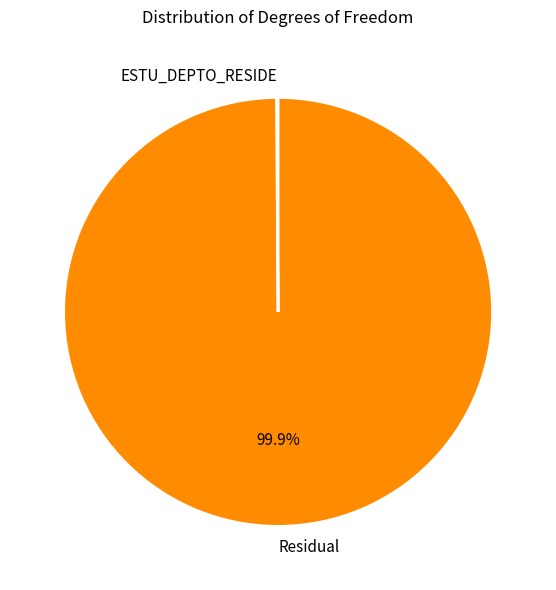

How much of the chart is everything except Residual?

0.1%